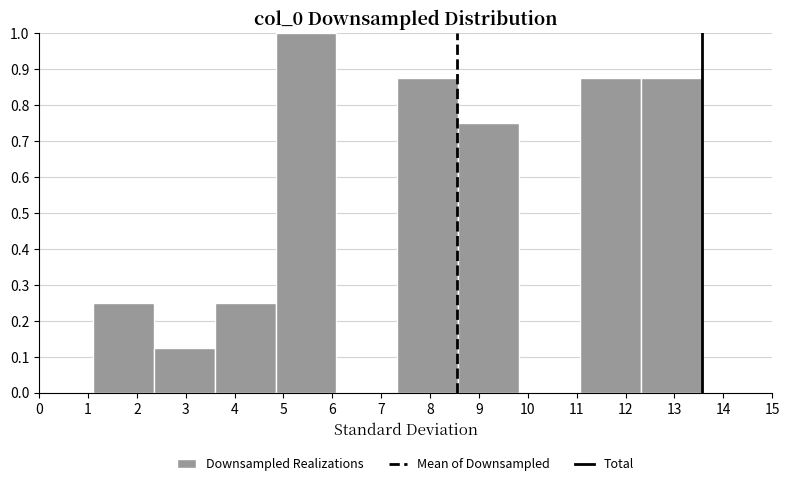

Reading left to right, list every bar in this chart as the range it spans on the x-axis followed by its height. Neither the bar edges nor the heights are printed on the chart, so give them approximately, as read against the axes.

1.1 to 2.3: 0.25
2.3 to 3.6: 0.13
3.6 to 4.8: 0.25
4.8 to 6.1: 1.00
6.1 to 7.3: 0
7.3 to 8.6: 0.88
8.6 to 9.8: 0.75
9.8 to 11.1: 0
11.1 to 12.3: 0.88
12.3 to 13.6: 0.88